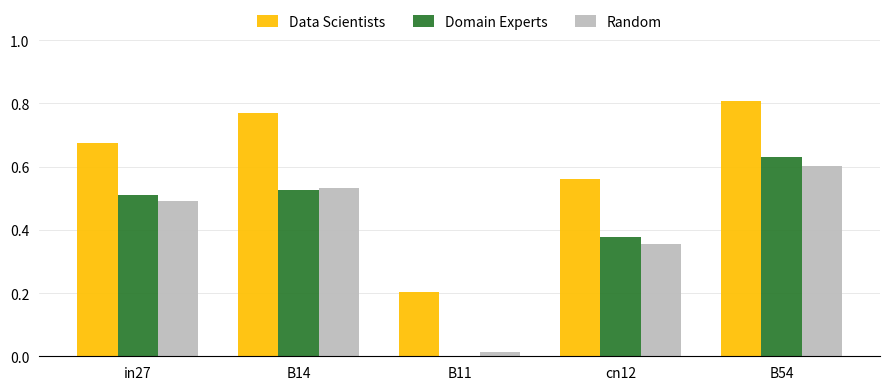

The value of Data Scientists at B11 is 0.1. True or false?

False